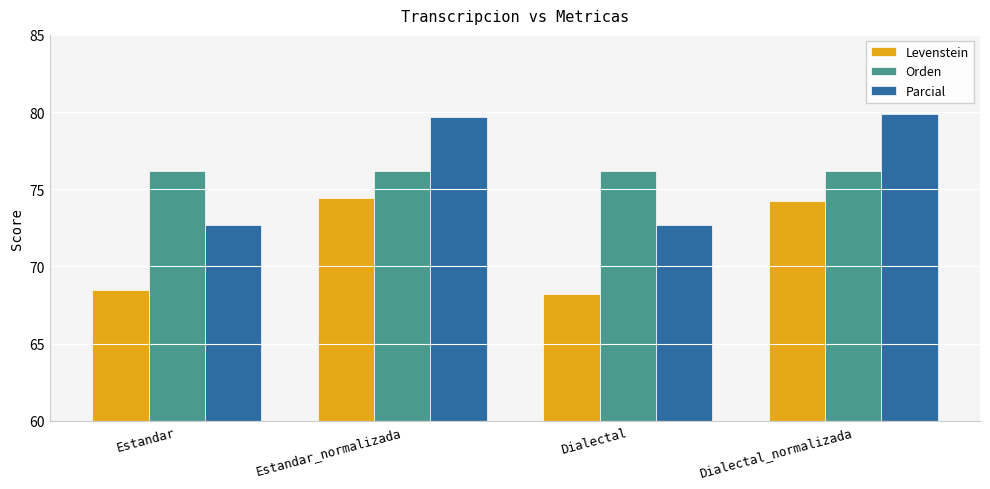

What are all the series names shown in the legend?

Levenstein, Orden, Parcial